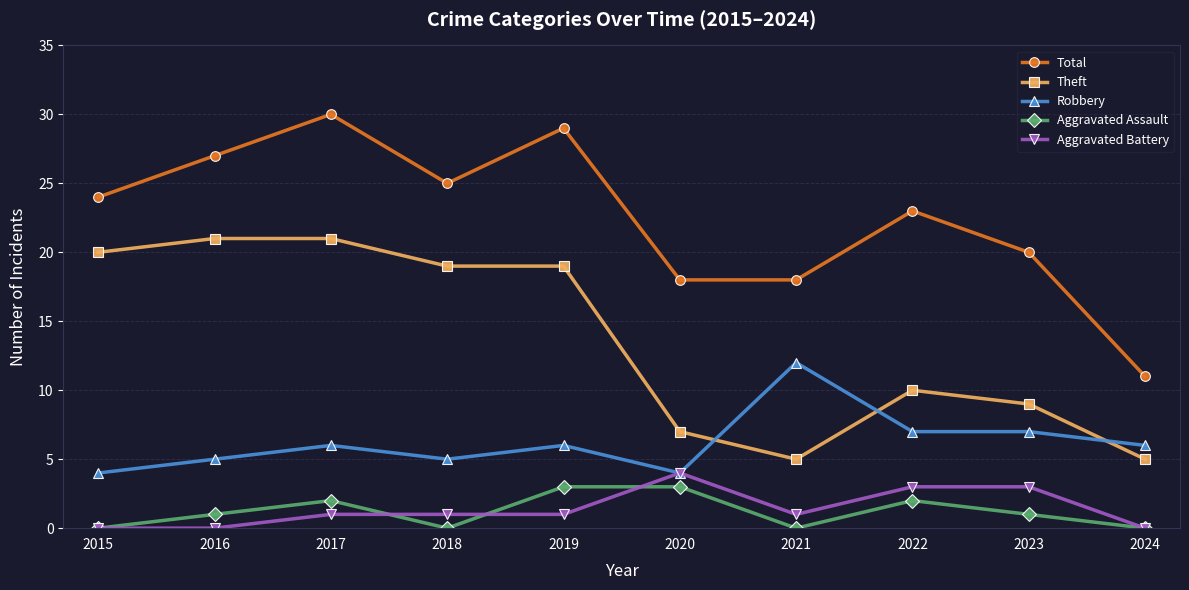

What is the difference between the second highest and second lowest values in the Theft series?

16